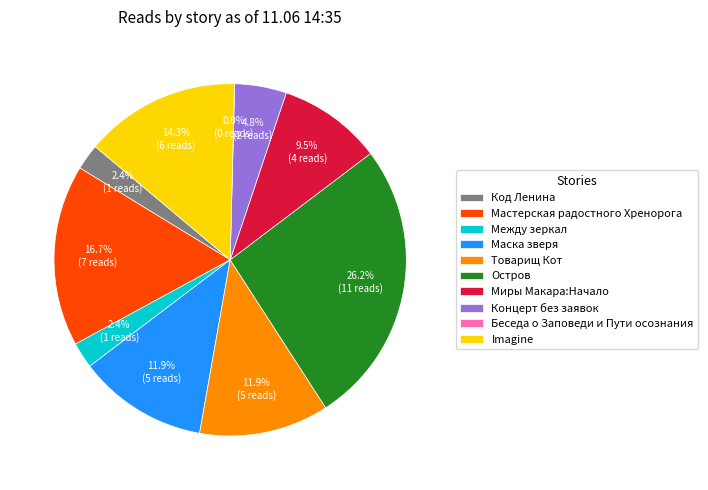

To the nearest percent, what percentage of the pie is Маска зверя?

12%